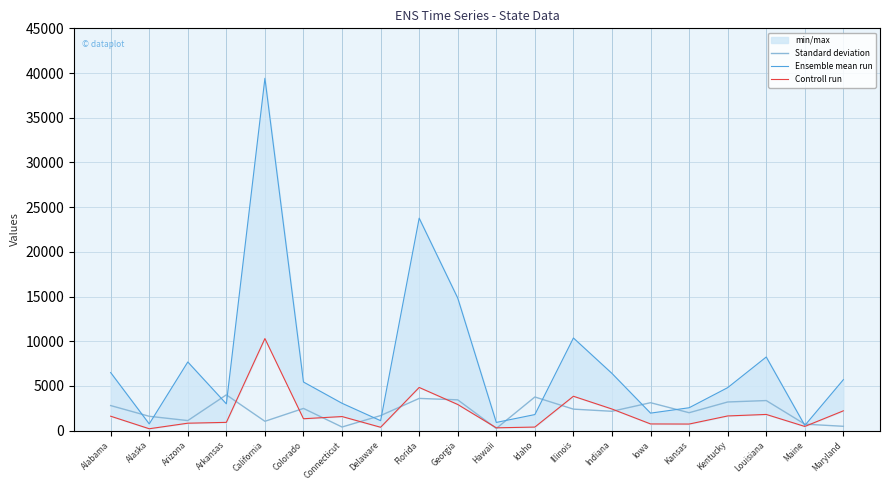

What is the difference between the highest and lowest values at California?

38371